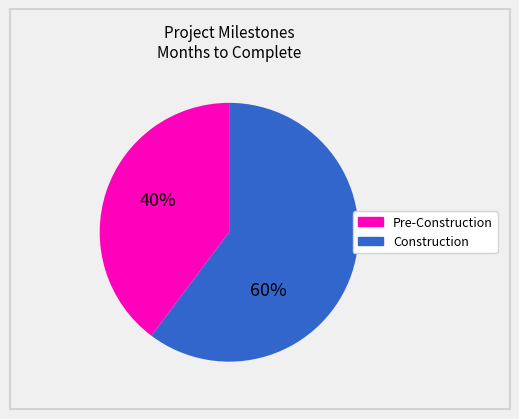

Is there any slice that represents more than half of the pie?

Yes